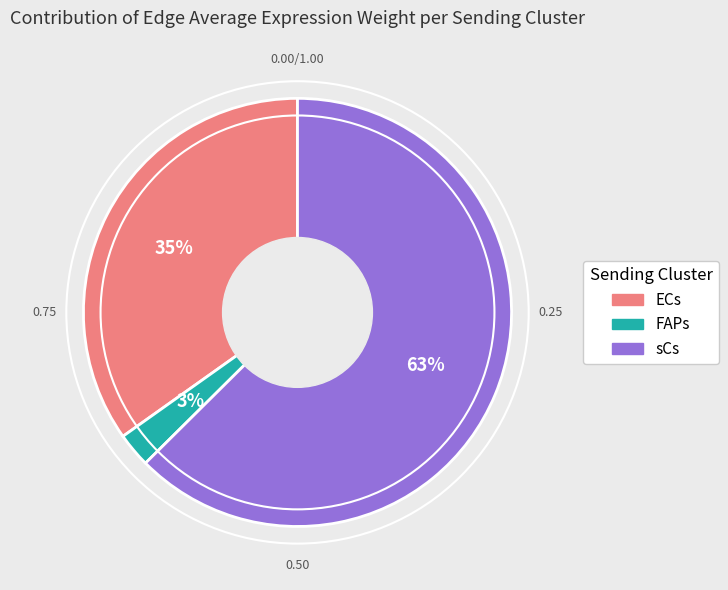

Which has a higher value, ECs or FAPs?

ECs